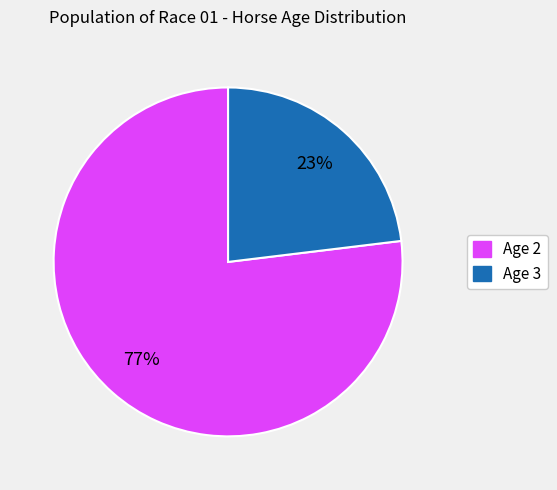

Rank the categories by value from highest to lowest.

Age 2, Age 3